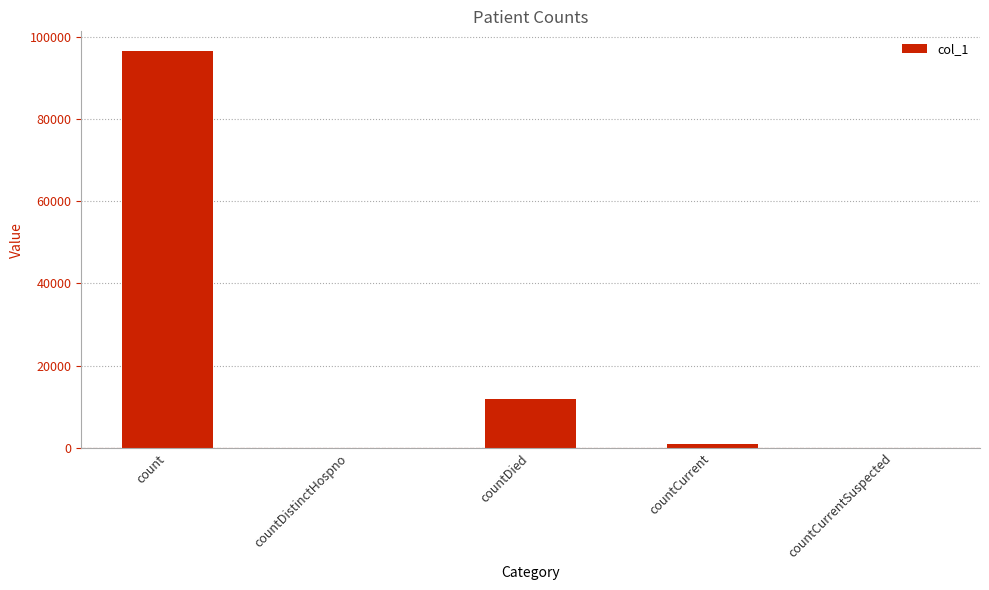

What is the sum of all values?

109439